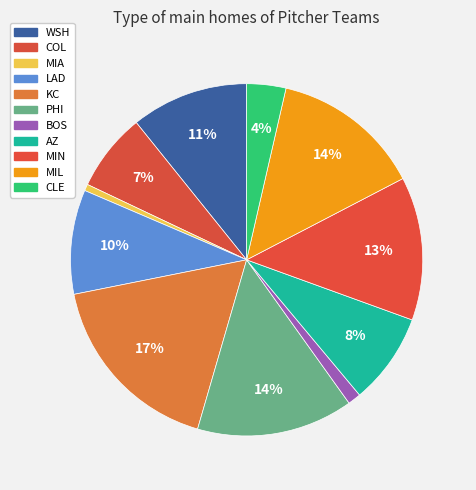

To the nearest percent, what portion does PHI represent?

14%